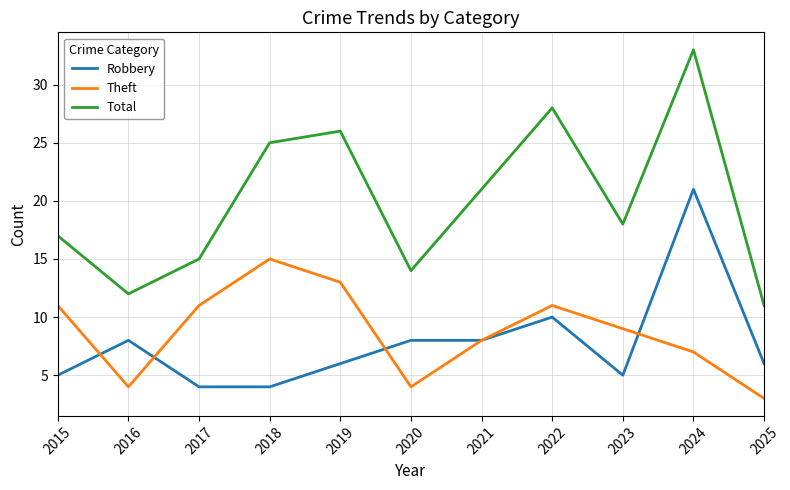

What is the maximum value for Total?

33